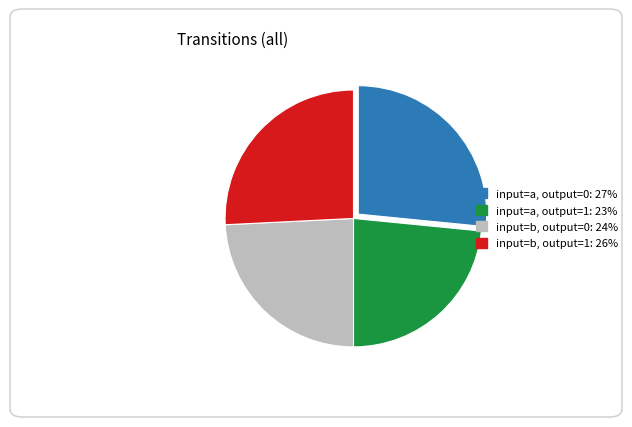

Rank the categories by value from lowest to highest.

input=a, output=1, input=b, output=0, input=b, output=1, input=a, output=0